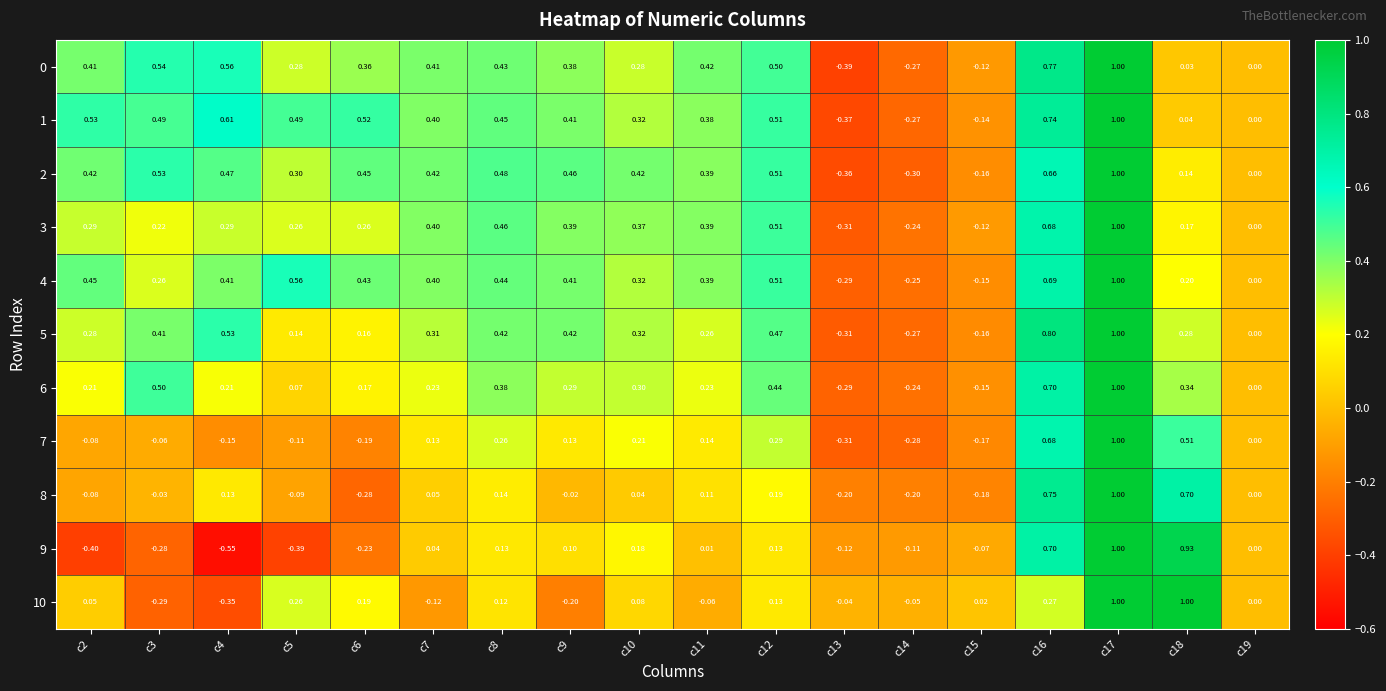

Is the value of 10 at c4 greater than the value of 6 at c7?

No